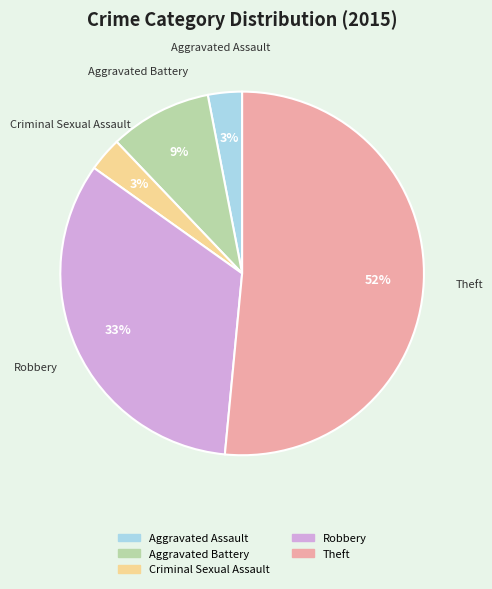

Does Theft represent more than half of the total?

Yes